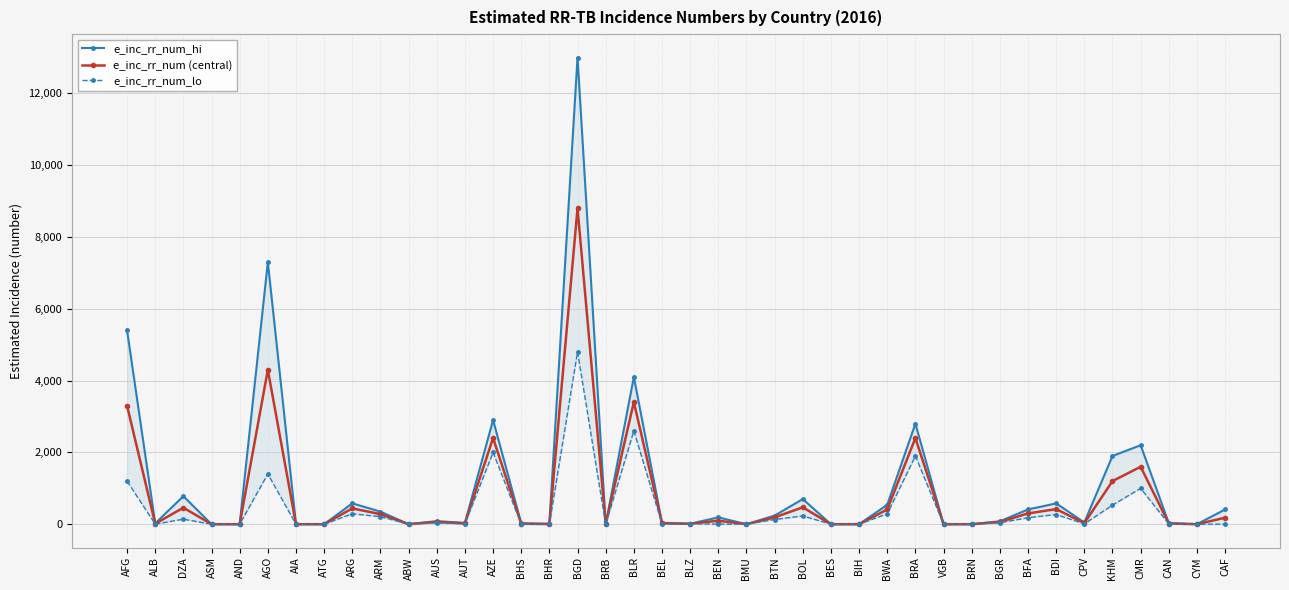

What is the average value of the e_inc_rr_num_lo series?

432